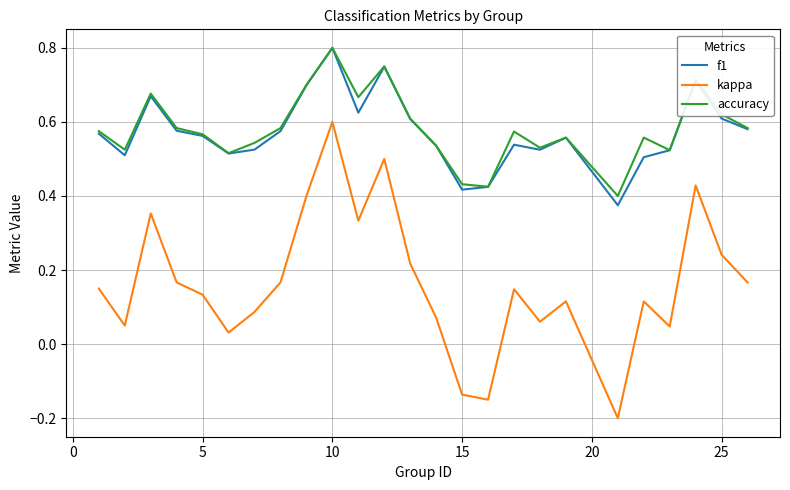

True or false: kappa and f1 intersect in this chart.

False